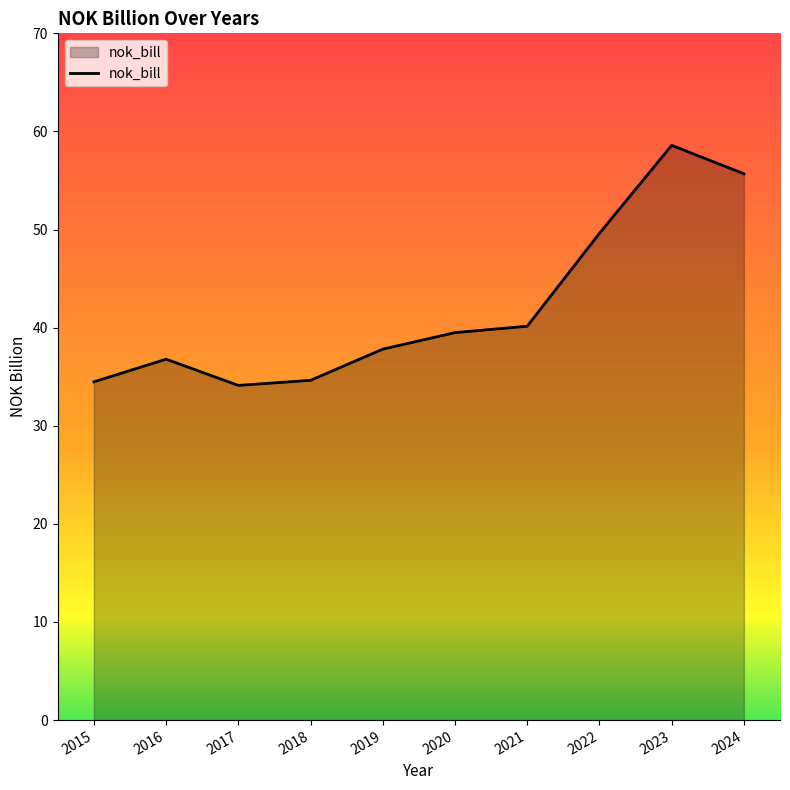

Read the value at 2021.

40.1